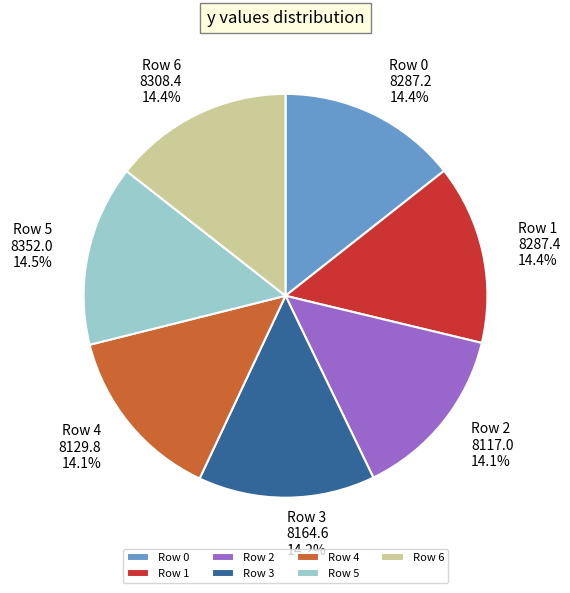

Does Row 0 account for over 50% of the chart?

No